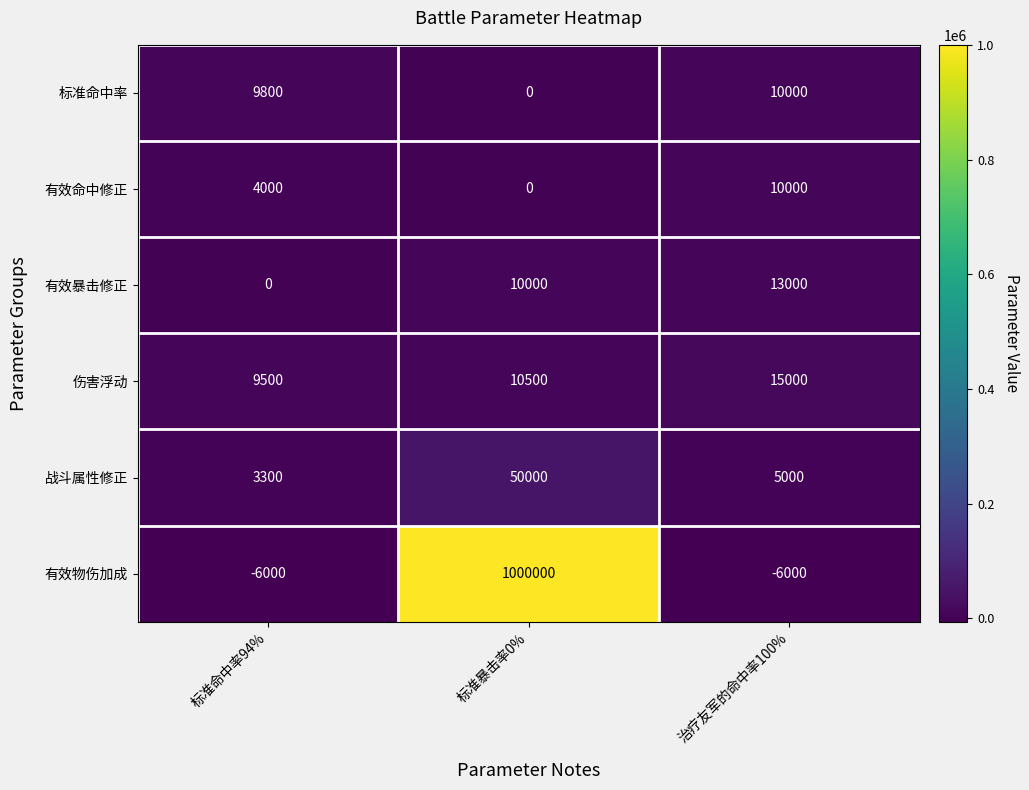

Is the value of 有效暴击修正 at 标准暴击率0% greater than the value of 战斗属性修正 at 治疗友军的命中率100%?

Yes